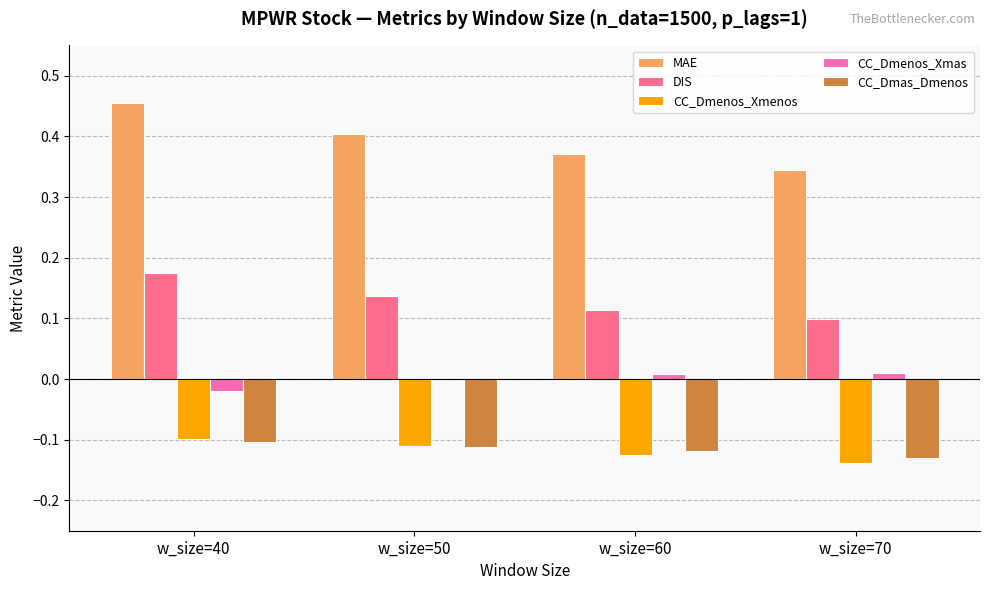

At which label is CC_Dmenos_Xmenos closest to 0?

w_size=40